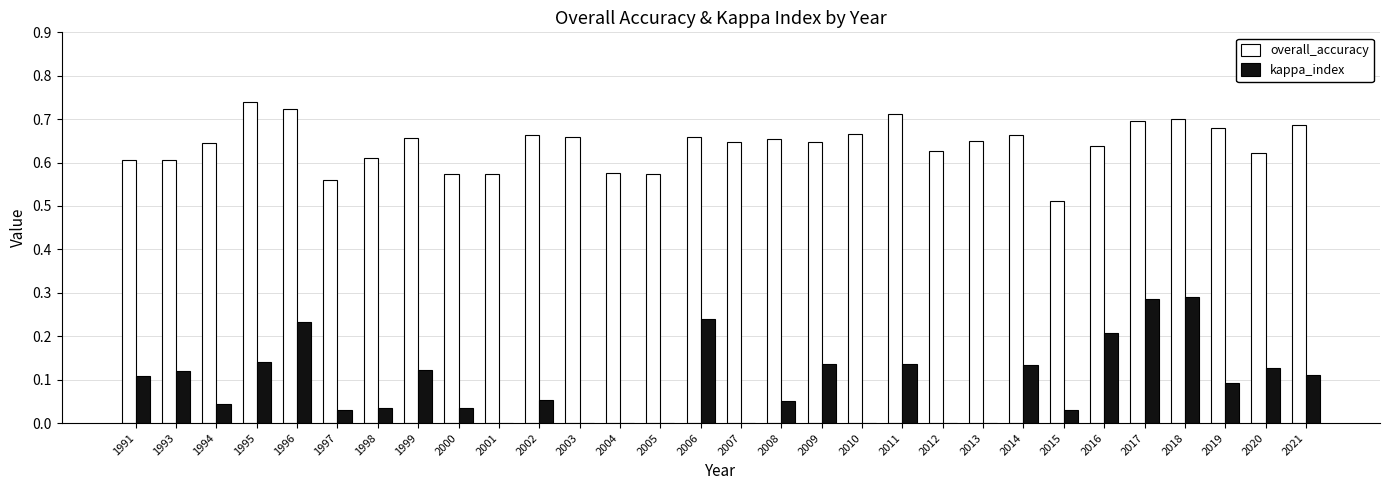

Are the bars horizontal?

No